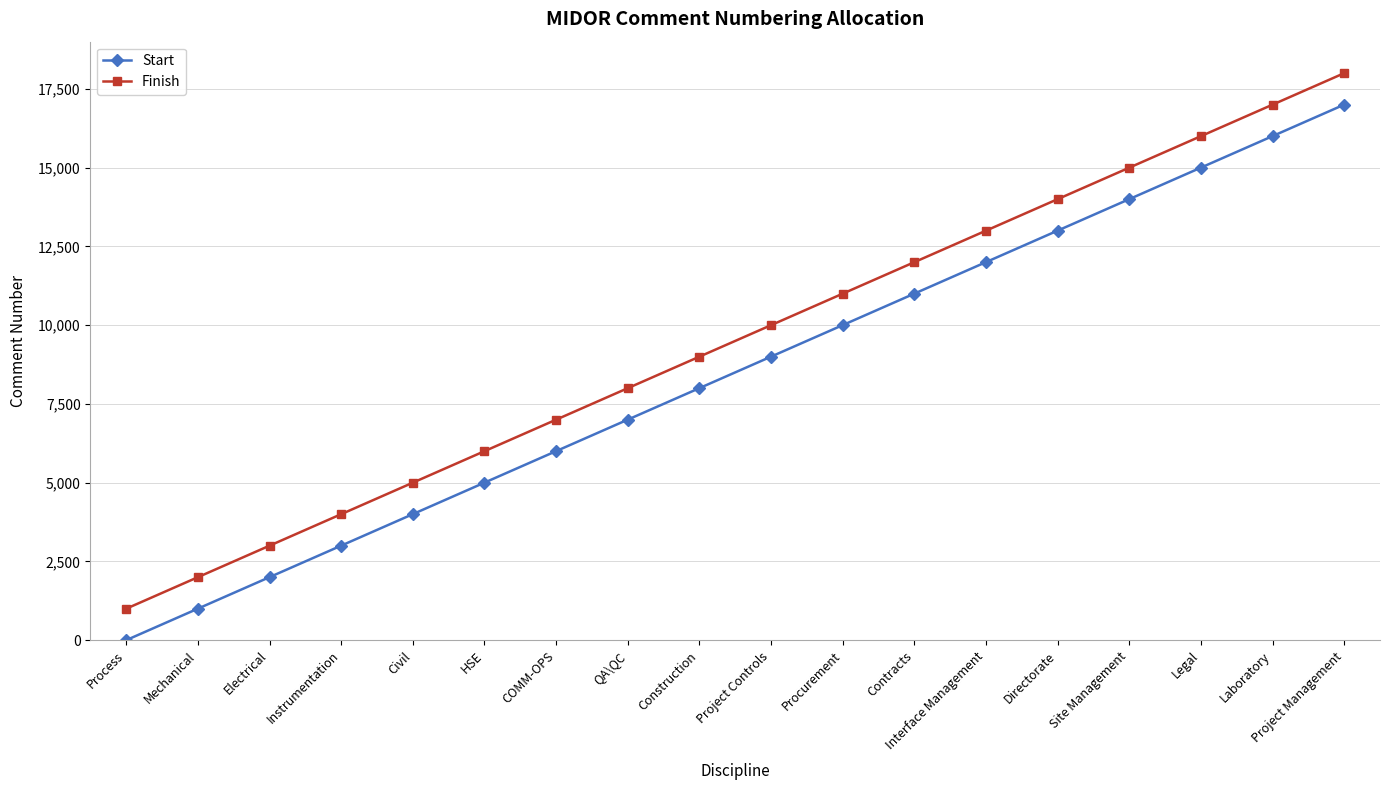

True or false: Start has more than 0 points higher than both neighbors.

False